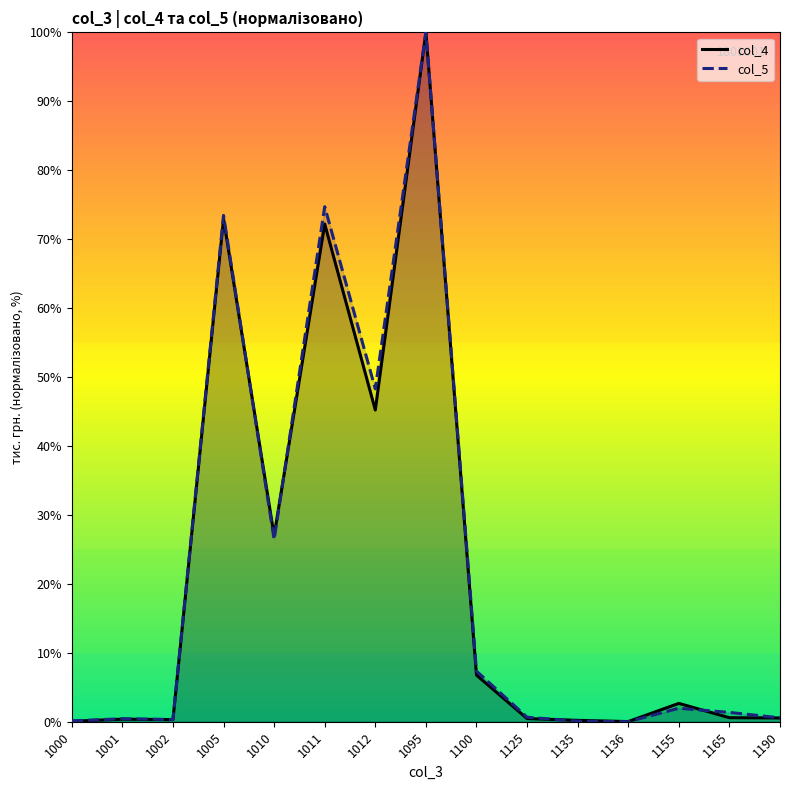

Where do col_4 and col_5 first cross each other?

1005 and 1010